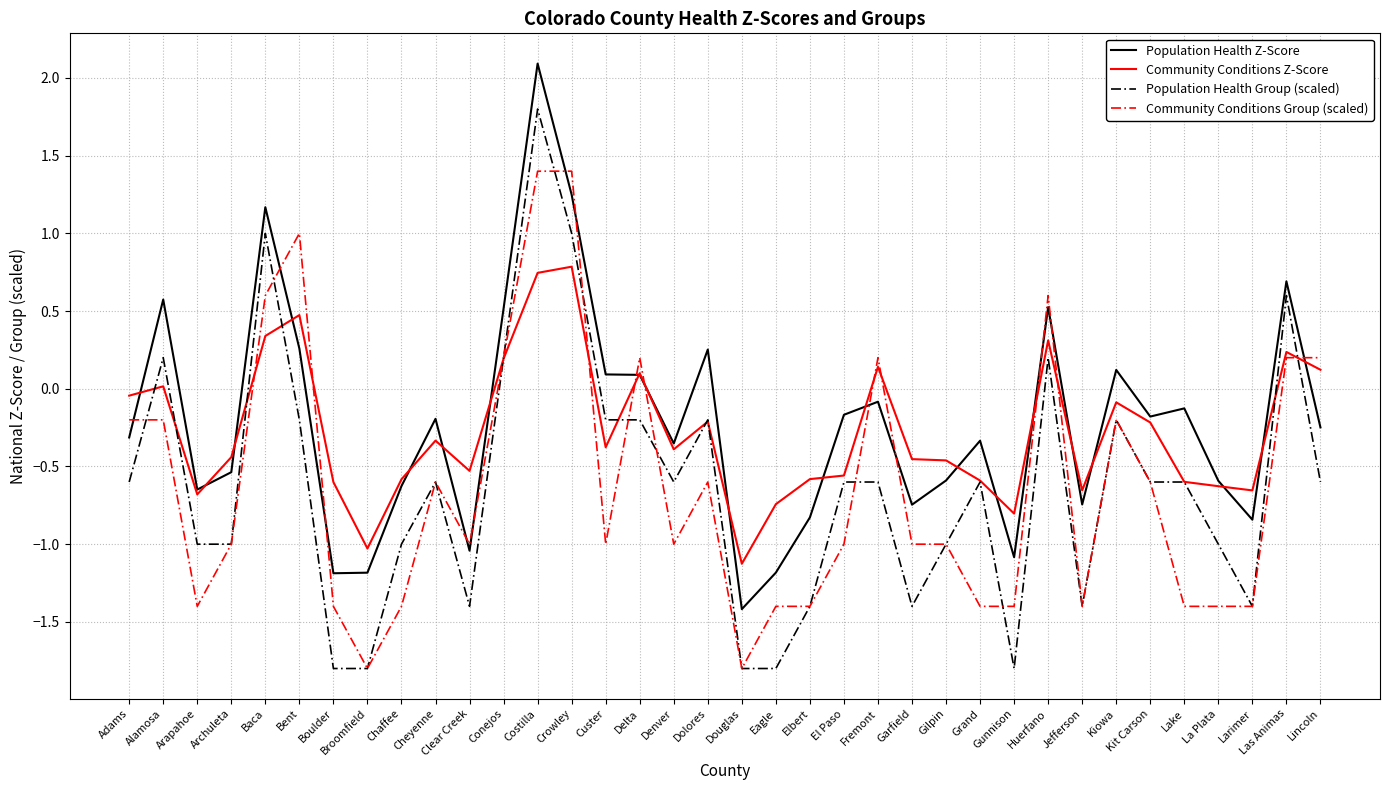

Which series has the largest range (max minus min)?

Population Health Group (scaled)